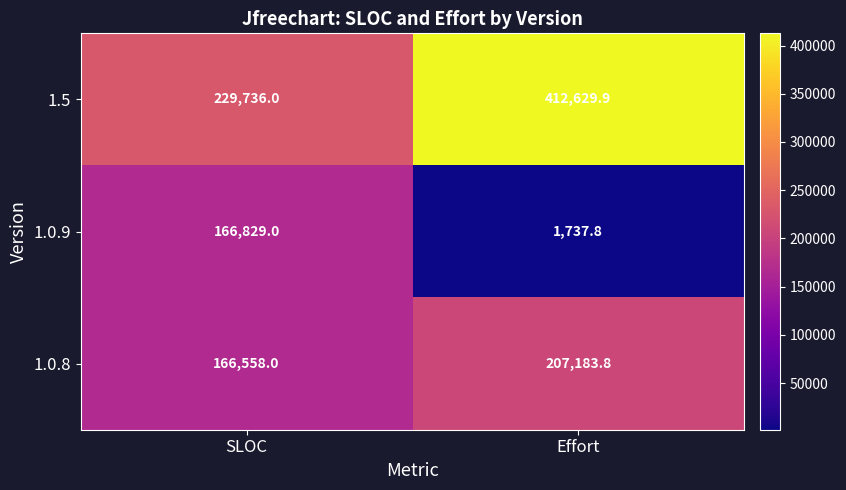

How many categories are shown in the chart?

2